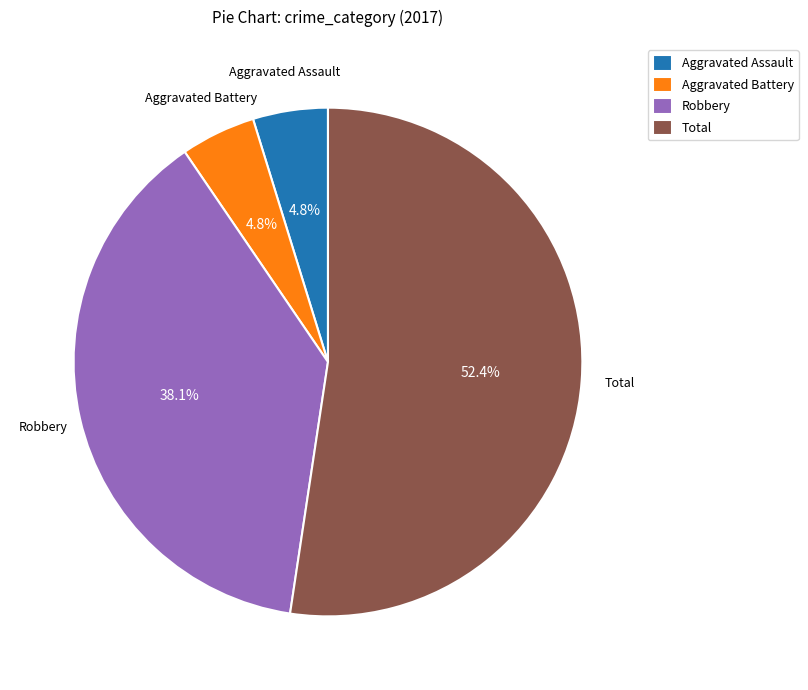

What is the largest slice in the pie chart?

Total